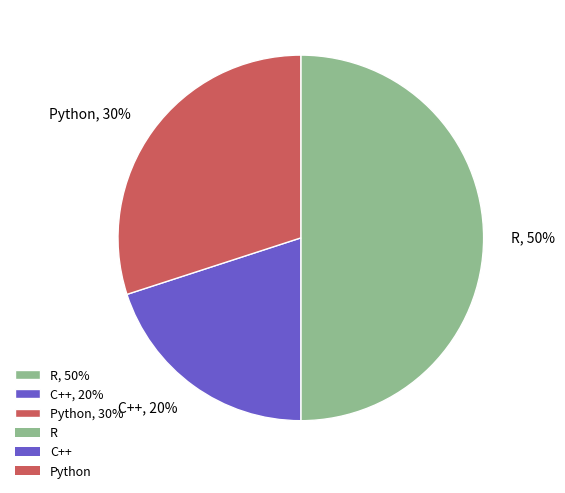

True or false: C++ accounts for 20% of the total.

True